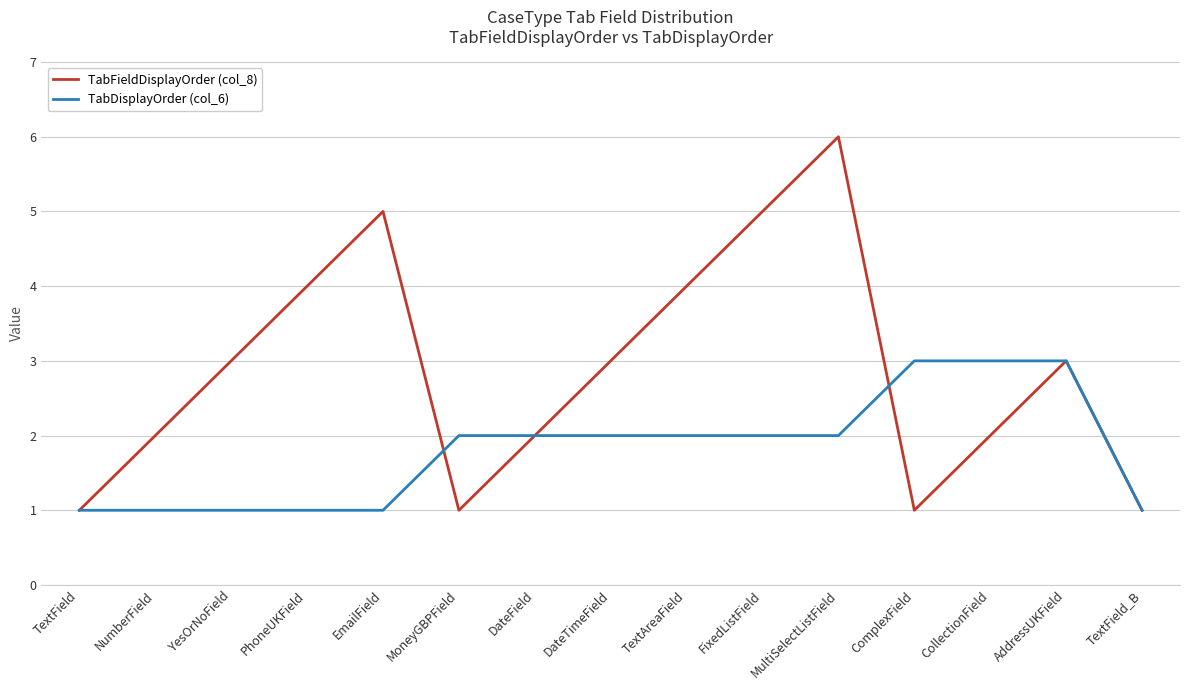

What is the maximum value for TabFieldDisplayOrder (col_8)?

6